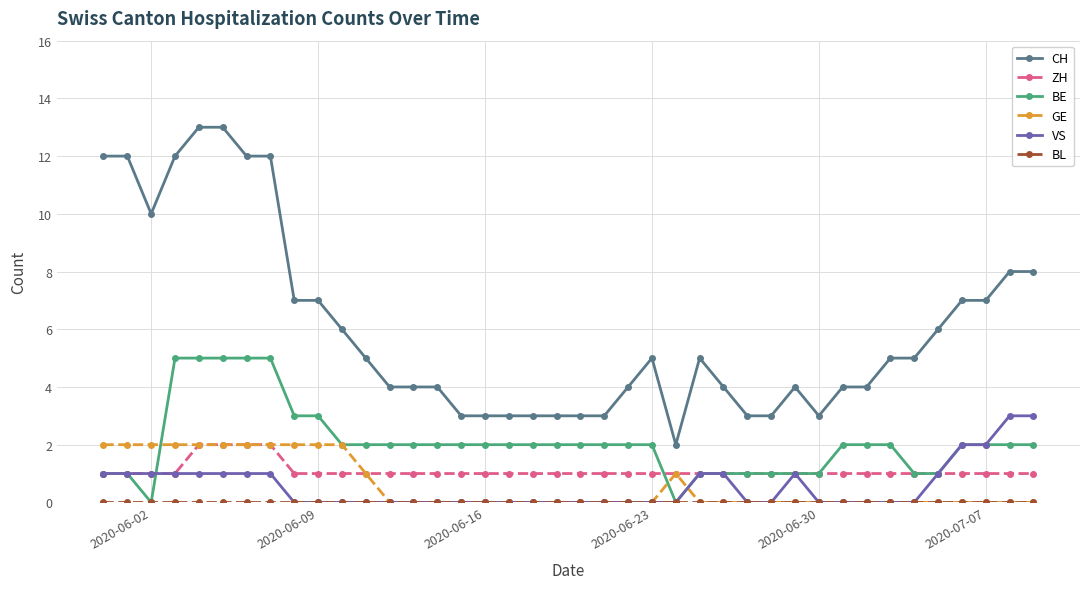

What is the greatest value displayed?

13